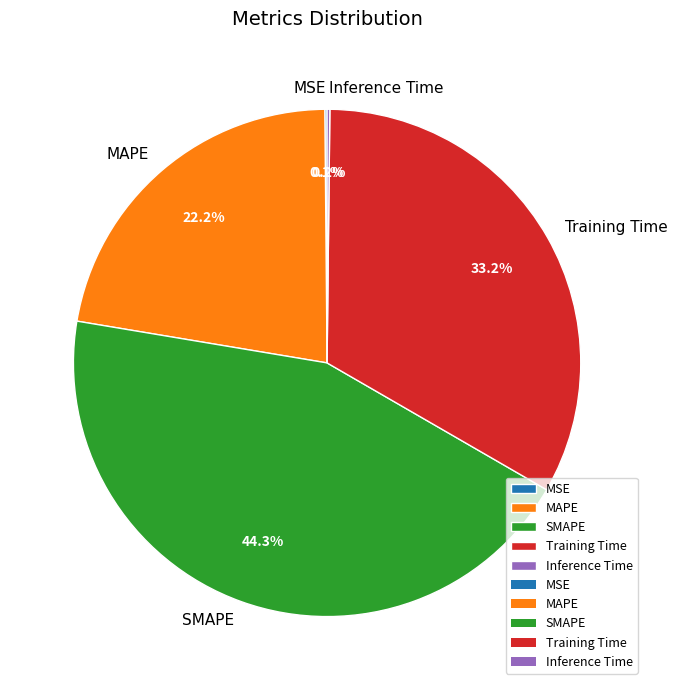

What is the largest slice in the pie chart?

SMAPE